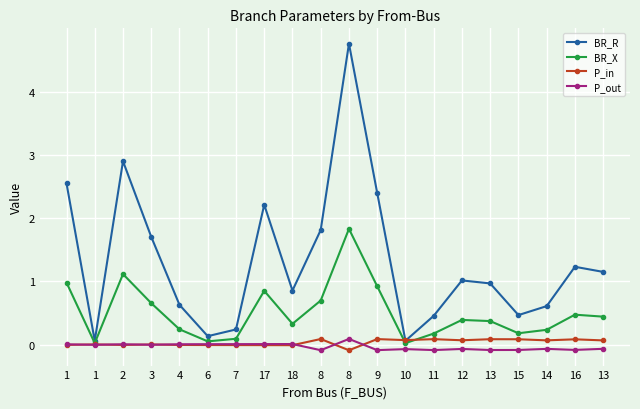

True or false: BR_R and P_out intersect in this chart.

False